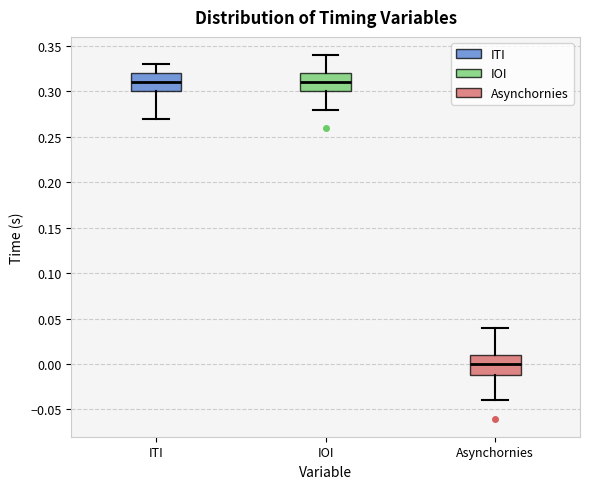

Which box's median line is the lowest?

Asynchornies